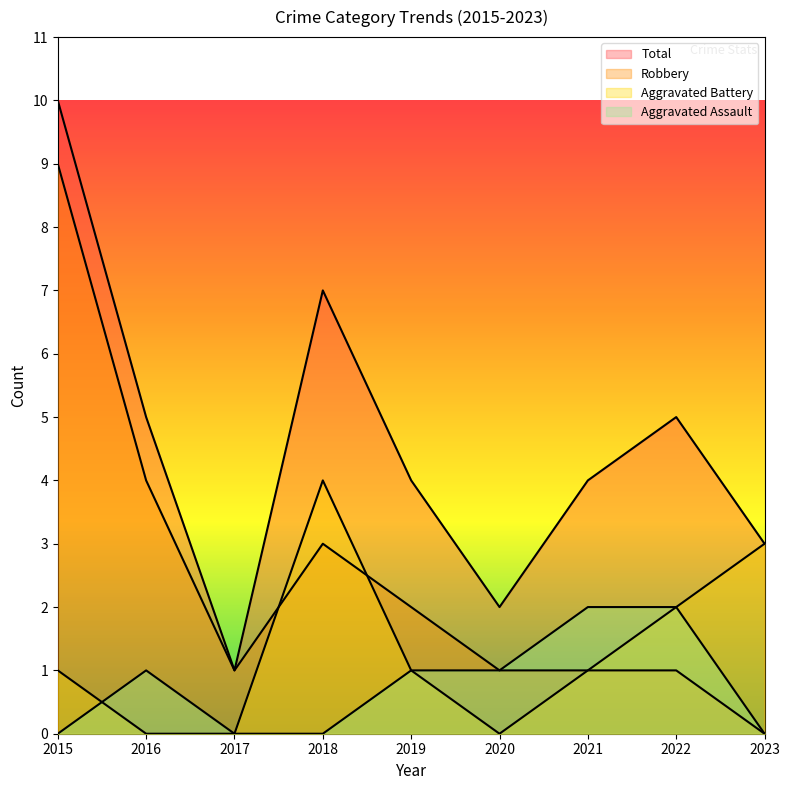

What is the difference between the maximum and minimum values in the Total series?

9